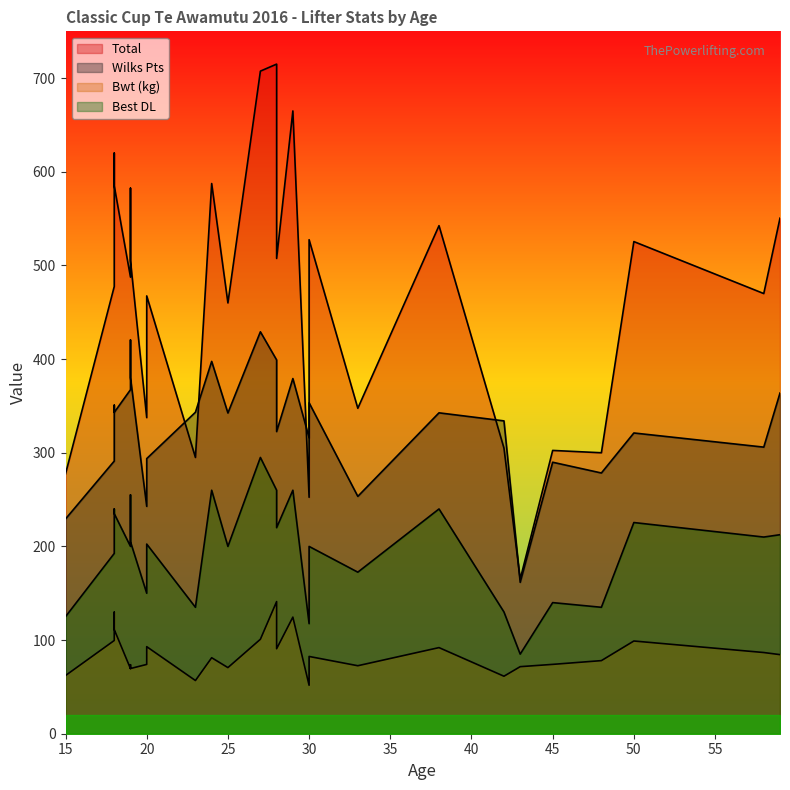

What is the maximum value for Wilks Pts?

429.2